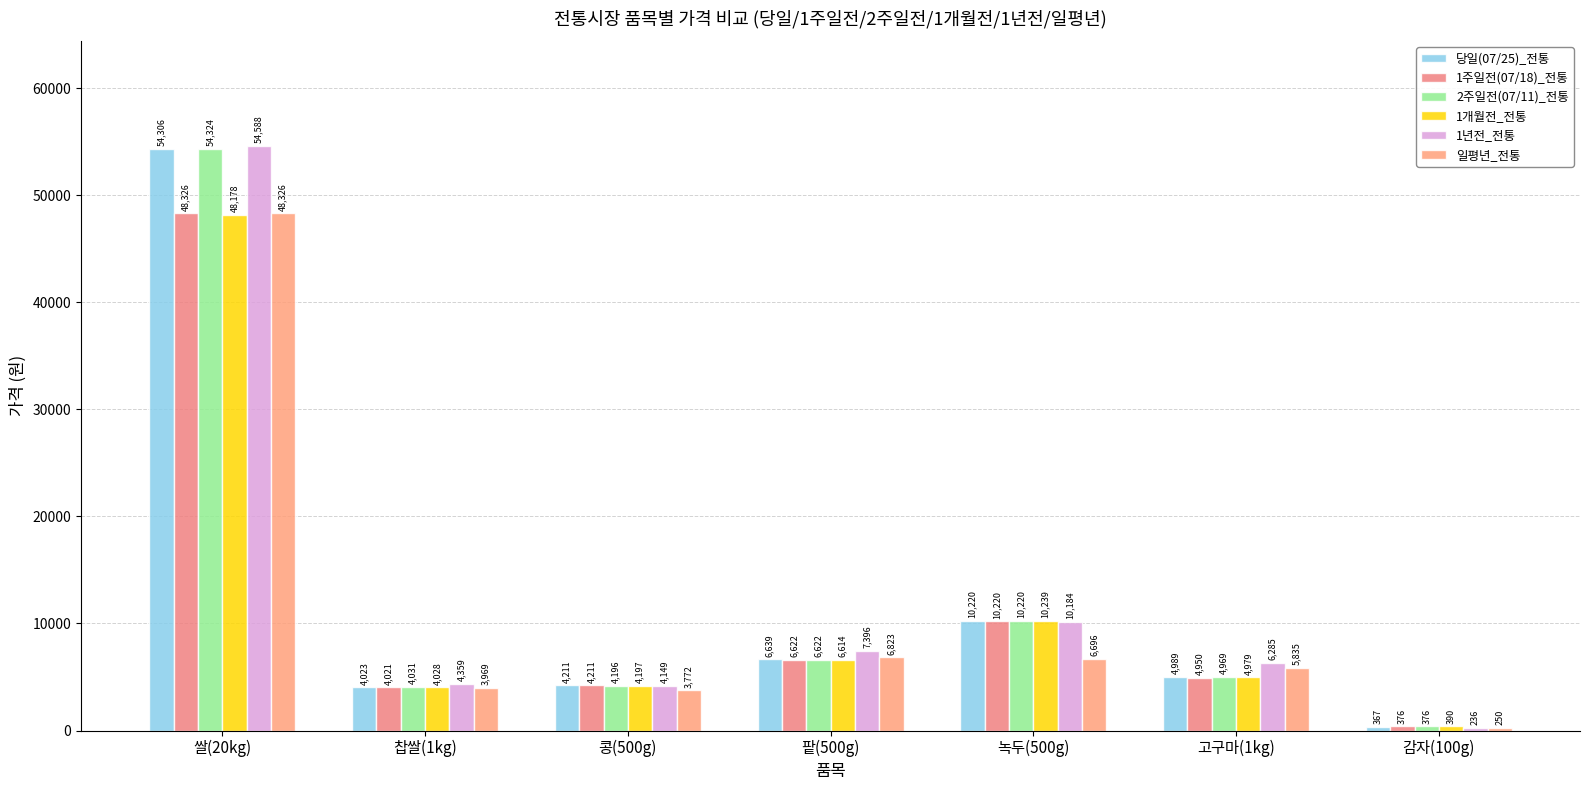

How many bars are there in each group?

6